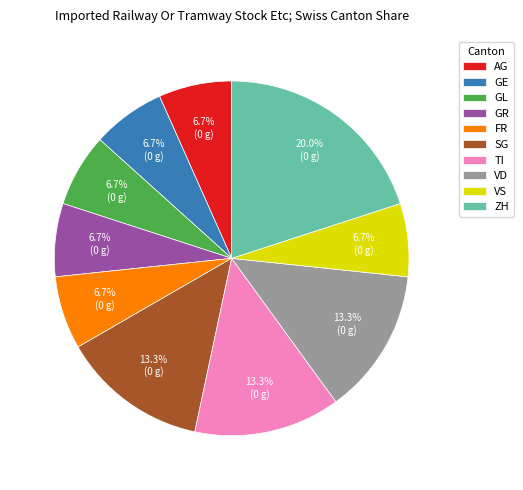

What is the largest slice in the pie chart?

ZH